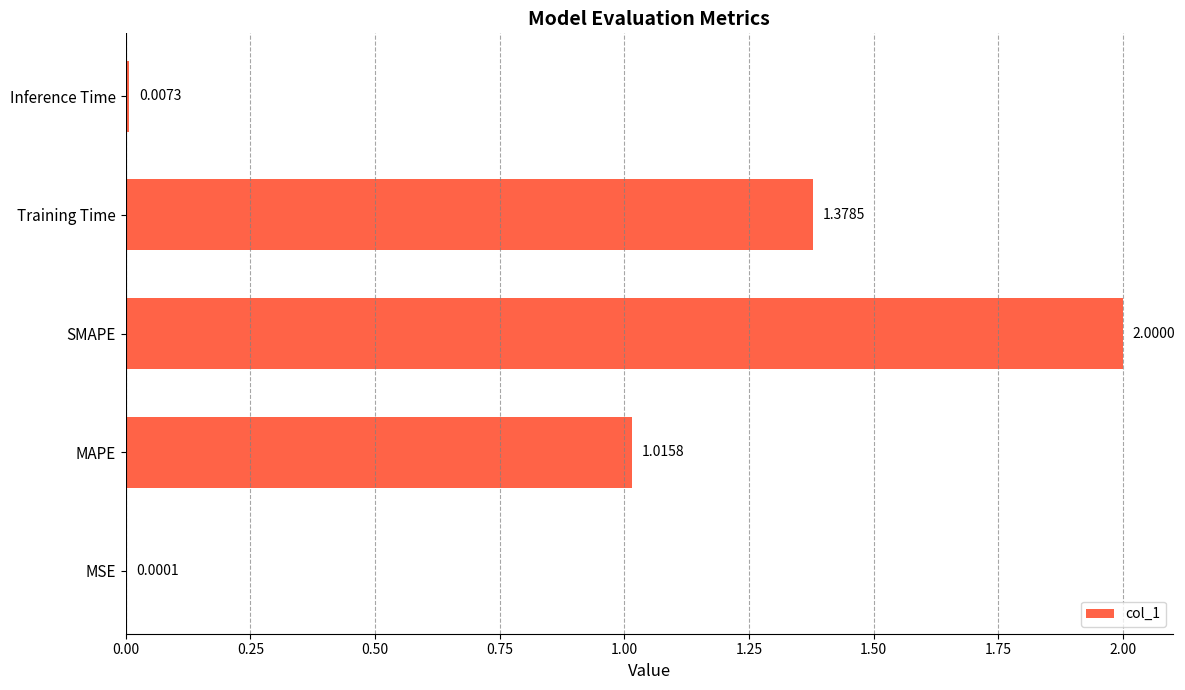

What is the sum of all values?

4.4